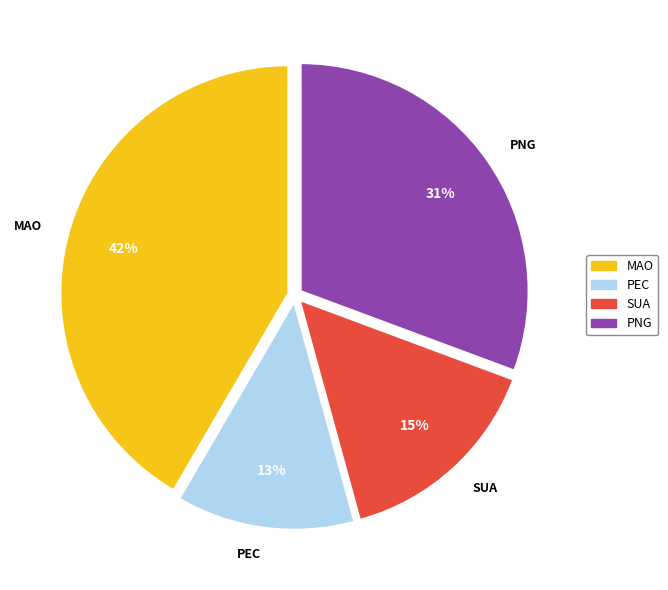

Does any single category account for the majority?

No